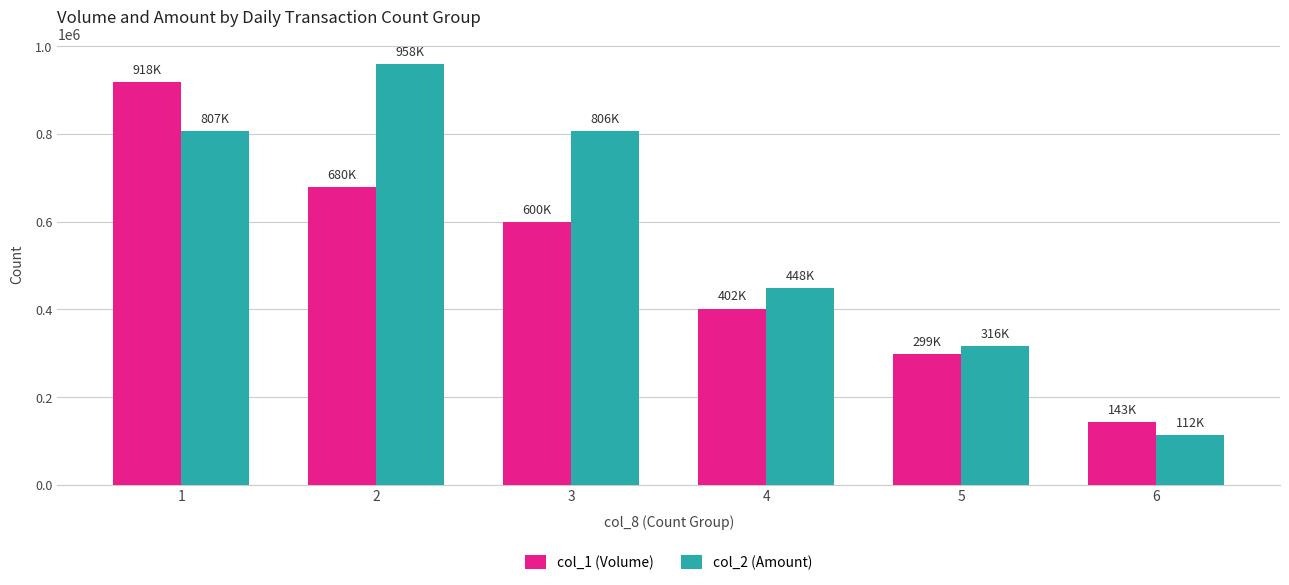

The value of col_1 (Volume) at 3 is 600000. True or false?

True